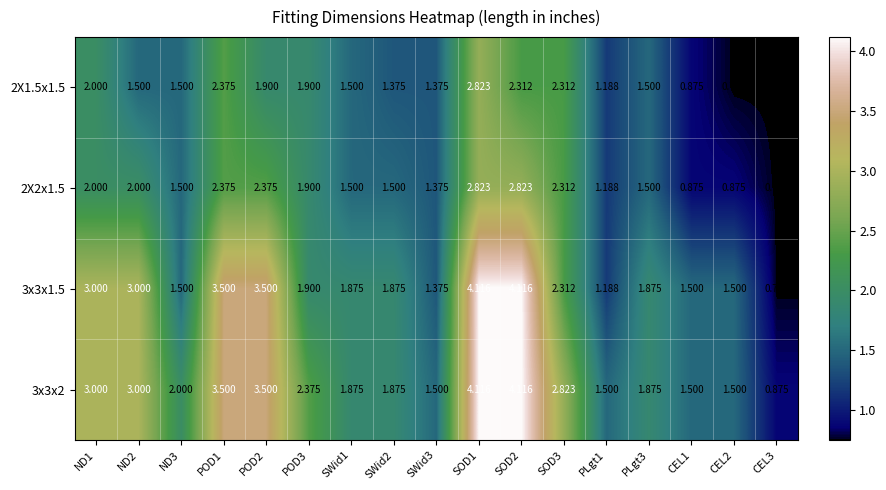

Is the value of 3x3x1.5 at SWid1 greater than the value of 2X1.5x1.5 at SWid3?

Yes